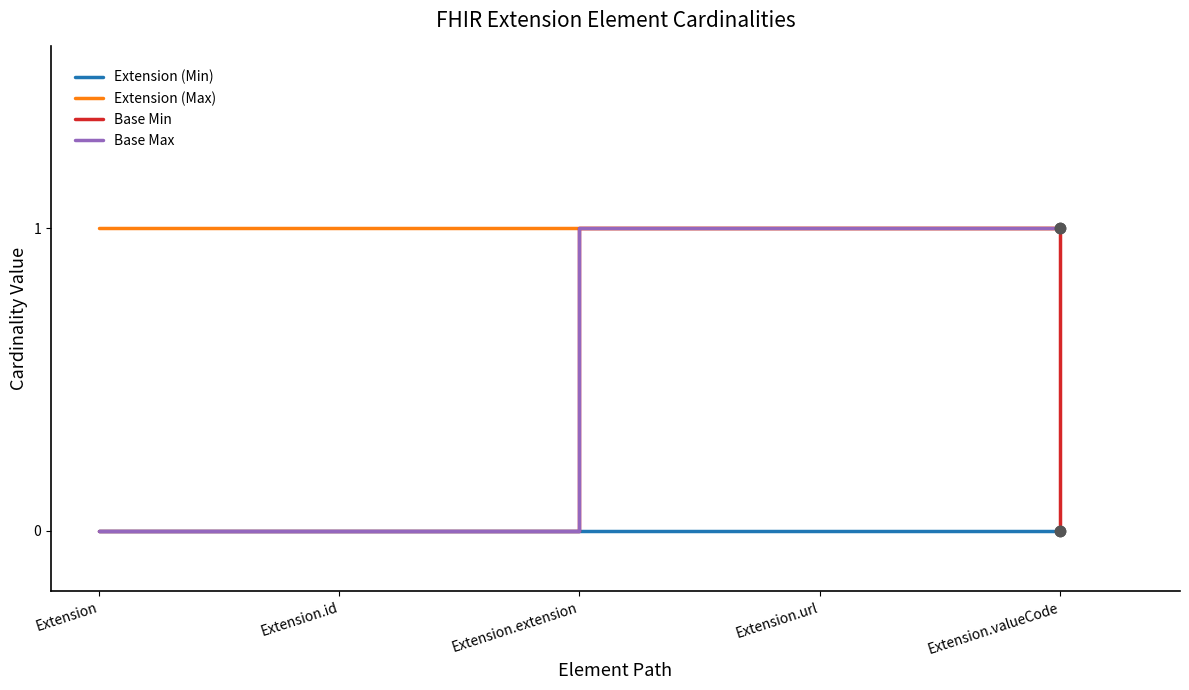

Which series changed the most between Extension.extension and Extension.valueCode?

Base Min